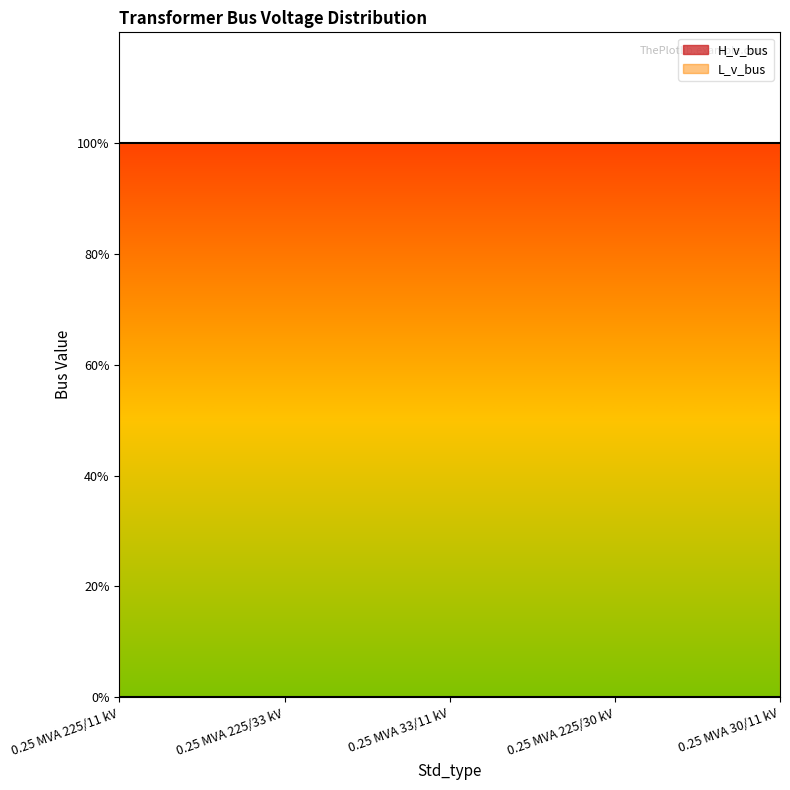

What is the label of the 3rd point from the right?

0.25 MVA 33/11 kV